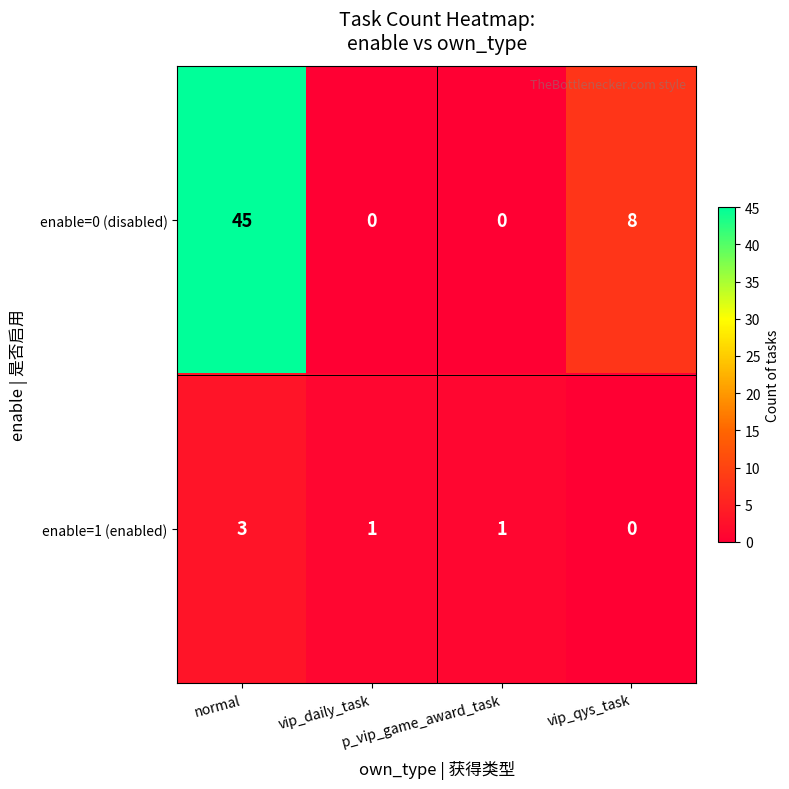

What is the greatest value displayed?

45